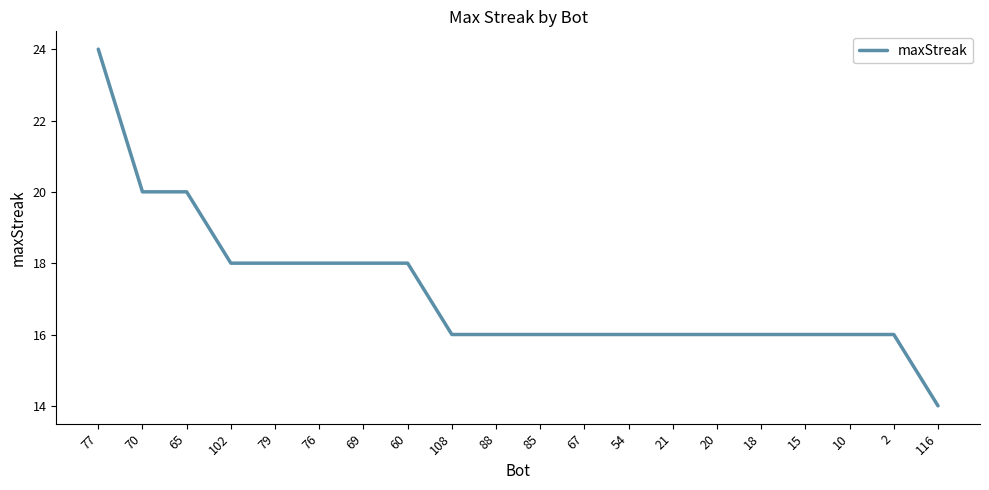

What is the smallest value displayed?

14